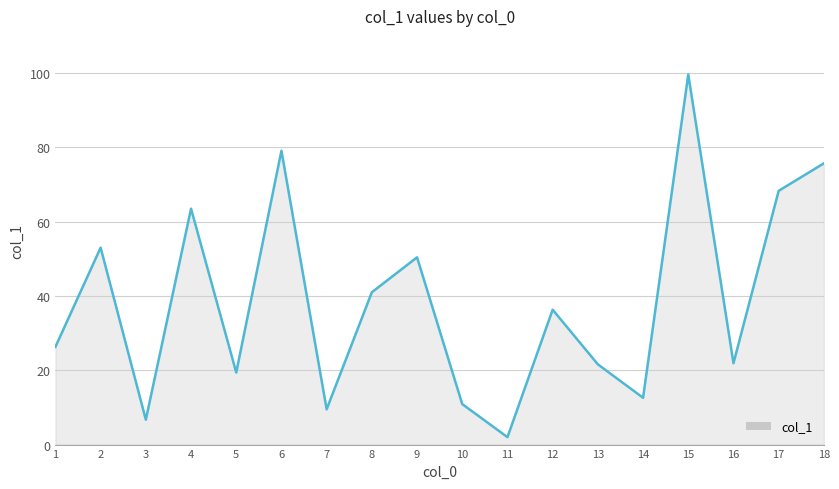

Where is the first local minimum?

3